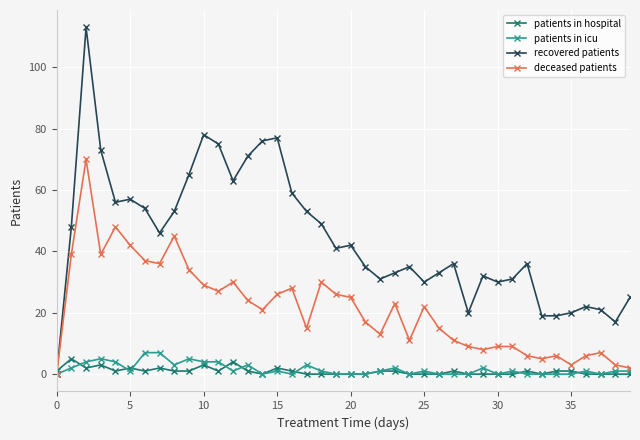

Which series has the largest range (max minus min)?

recovered patients